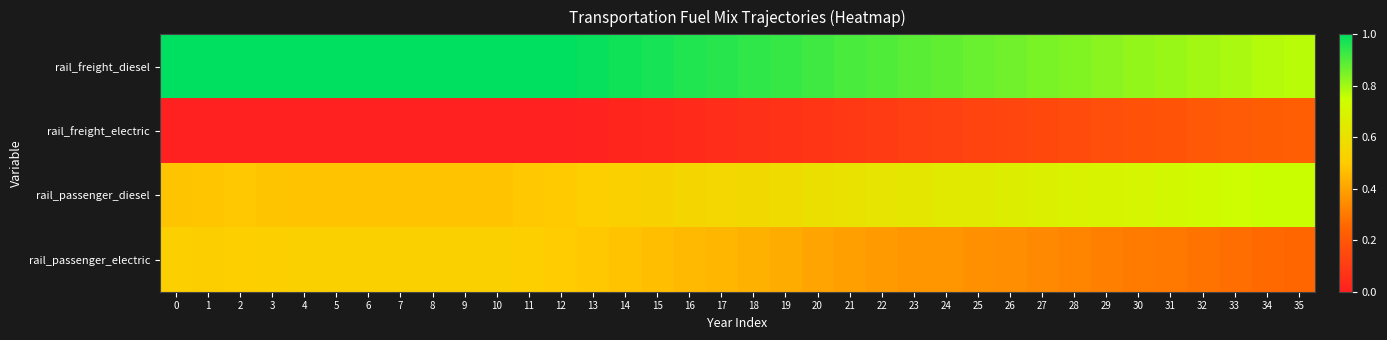

At 19, list the series in order from largest to smallest.

rail_freight_diesel, rail_passenger_diesel, rail_passenger_electric, rail_freight_electric